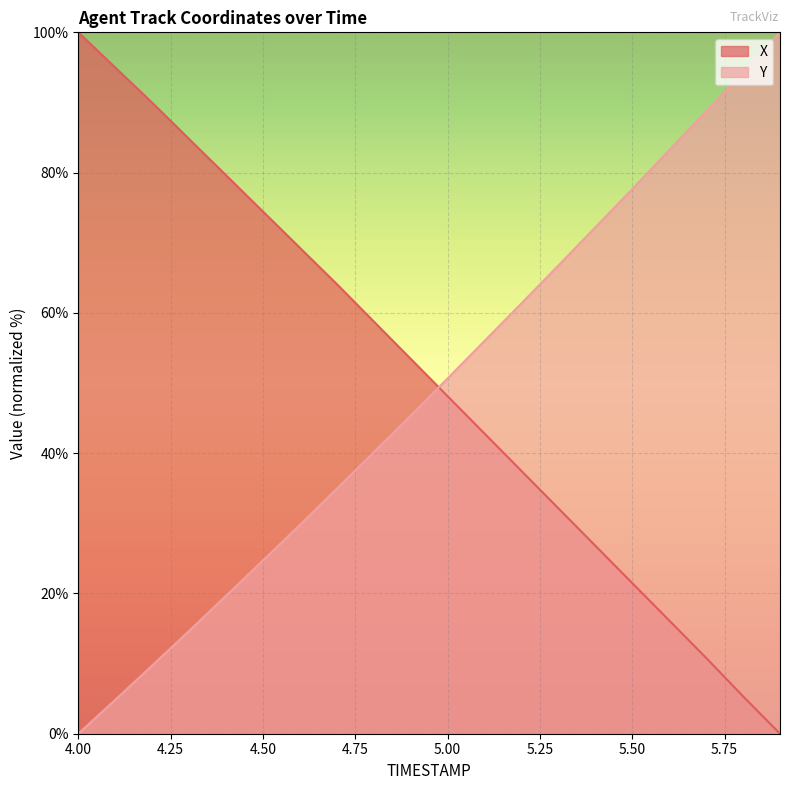

Reading left to right, what are all the values shown in this chart?

X: 4.0=100.0	4.1=95.0	4.2=90.0	4.3=84.8	4.4=79.6	4.5=74.5	4.6=69.3	4.7=64.1	4.8=58.8	4.9=53.4	5.0=48.1	5.1=42.8	5.2=37.5	5.3=32.1	5.4=26.8	5.5=21.5	5.6=16.1	5.7=10.8	5.8=5.3	5.9=0.0
Y: 4.0=0.0	4.1=4.8	4.2=9.7	4.3=14.6	4.4=19.7	4.5=24.7	4.6=29.8	4.7=34.9	4.8=40.1	4.9=45.4	5.0=50.7	5.1=56.0	5.2=61.4	5.3=66.8	5.4=72.2	5.5=77.7	5.6=83.2	5.7=88.7	5.8=94.3	5.9=100.0